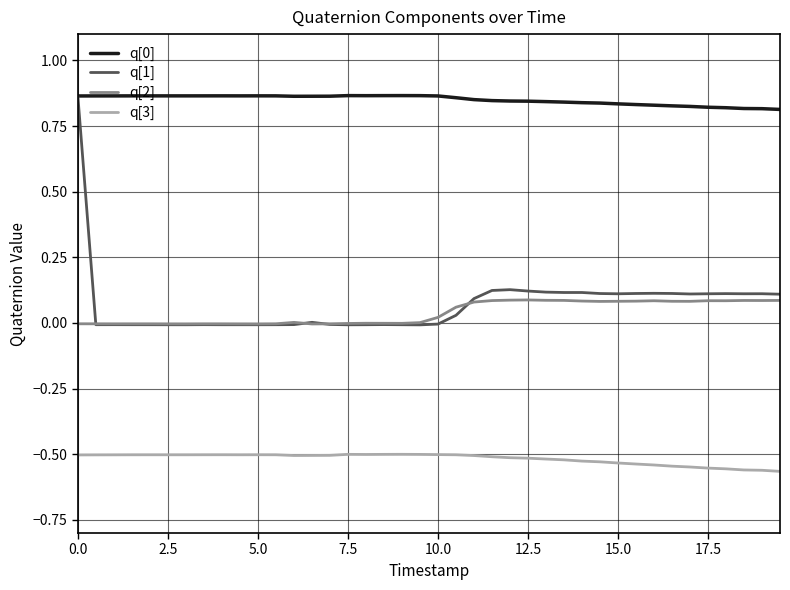

True or false: q[2] has more than 0 interior local peaks.

True